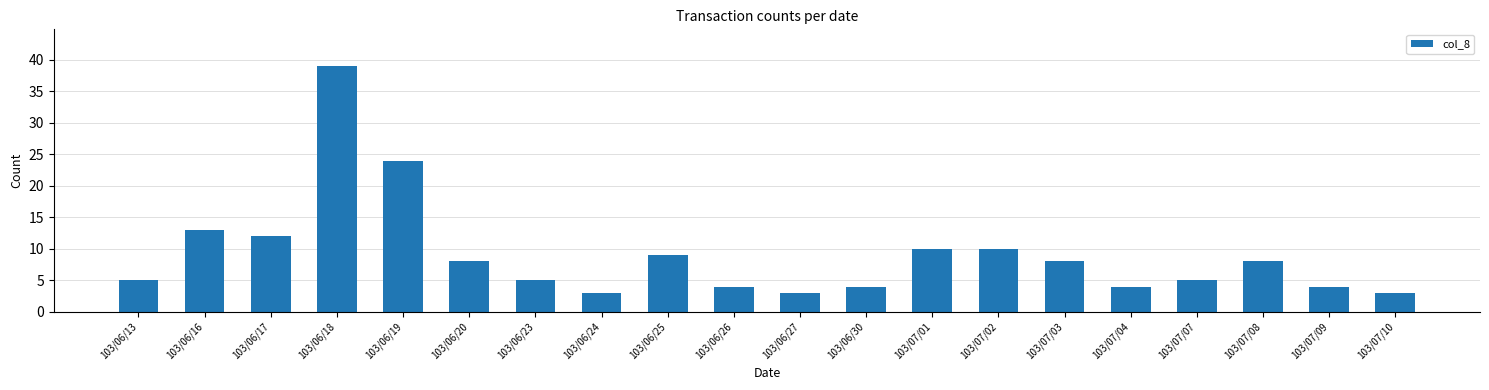

What is the sum of the values at 103/06/19 and 103/06/30?

28